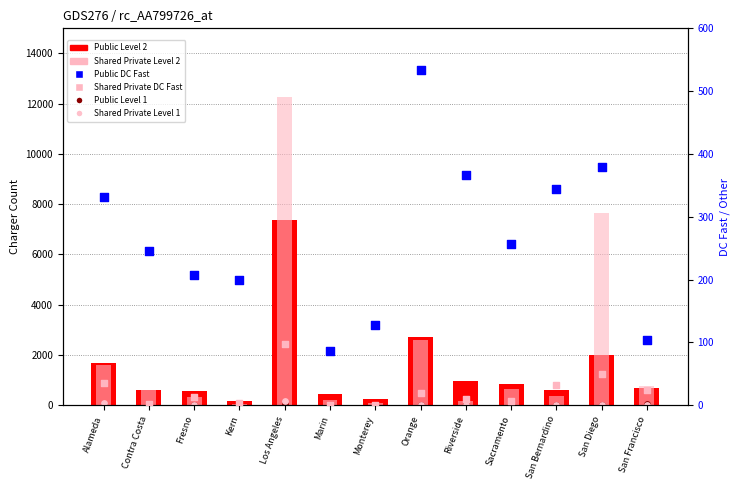

Which series has the largest total across all categories?

Shared Private Level 2